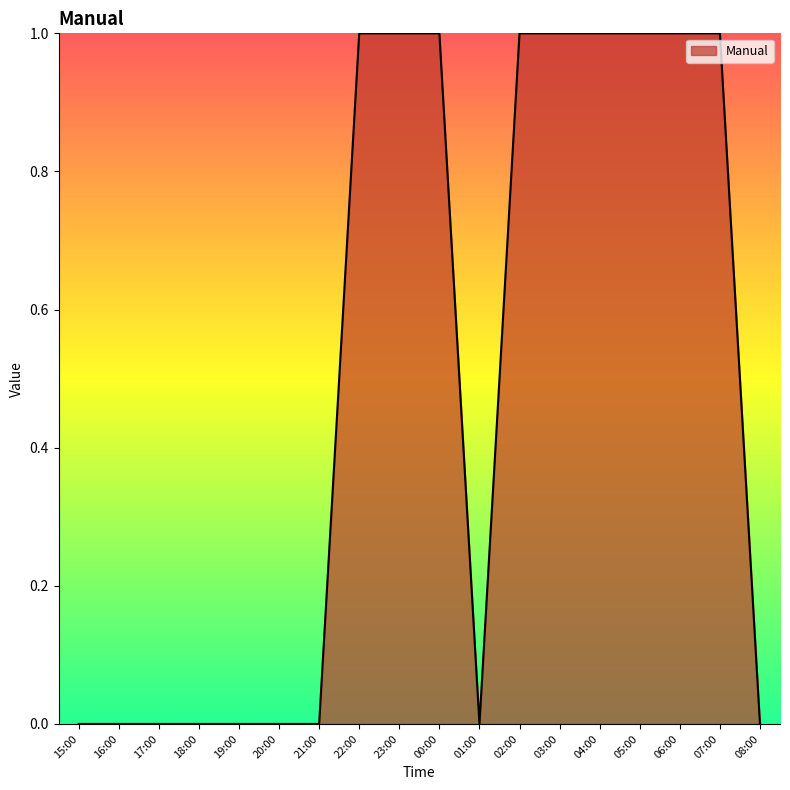

Which has a higher value, 05:00 or 01:00?

05:00